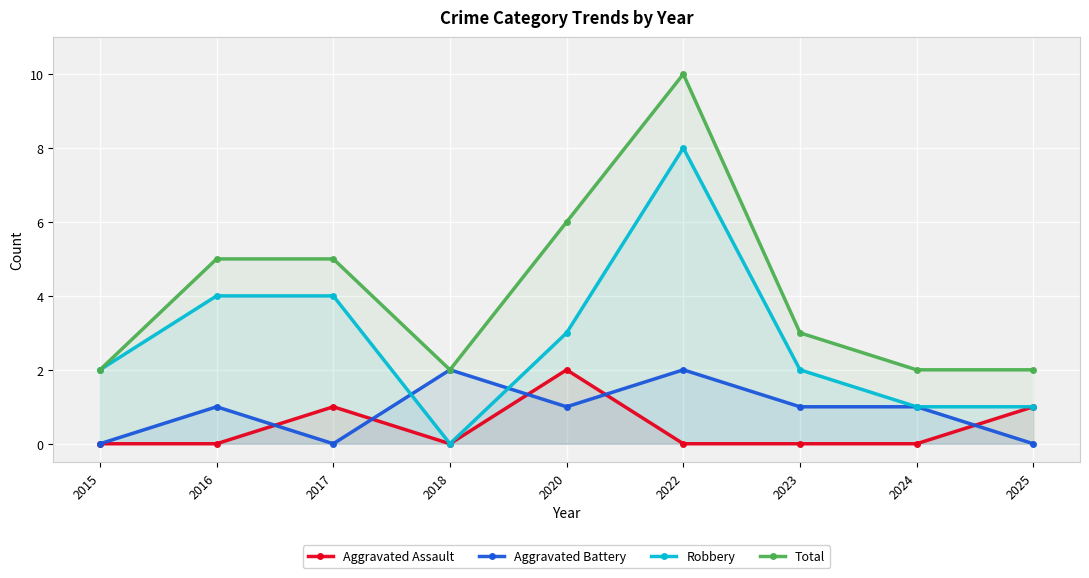

What is the sum of the Robbery values at 2017 and 2022?

12